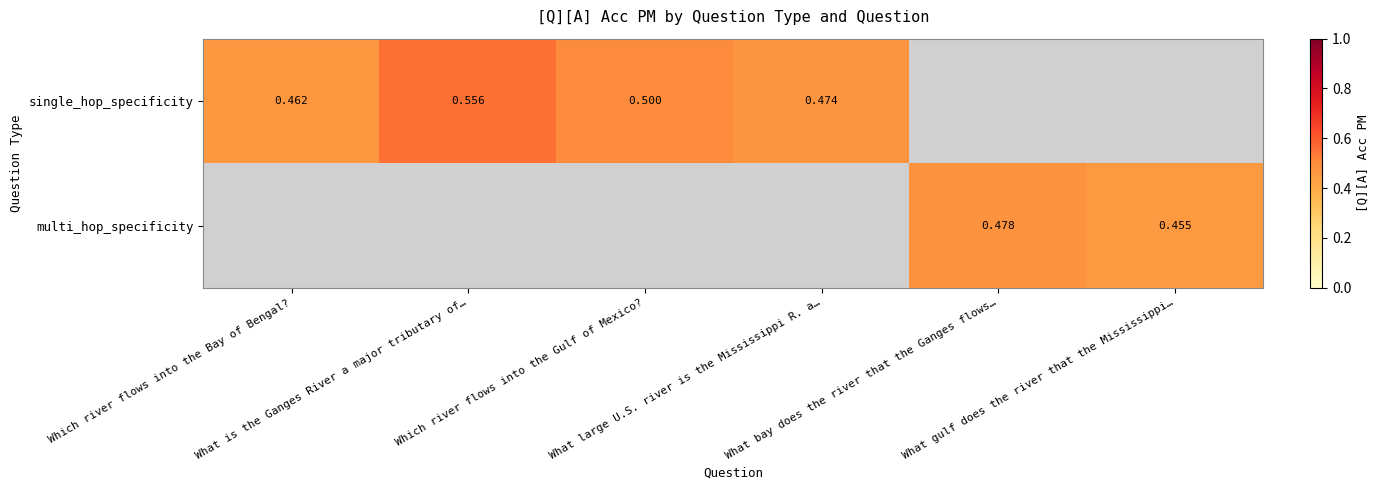

Which category has the highest value in the single_hop_specificity series?

What is the Ganges River a major tributary of…